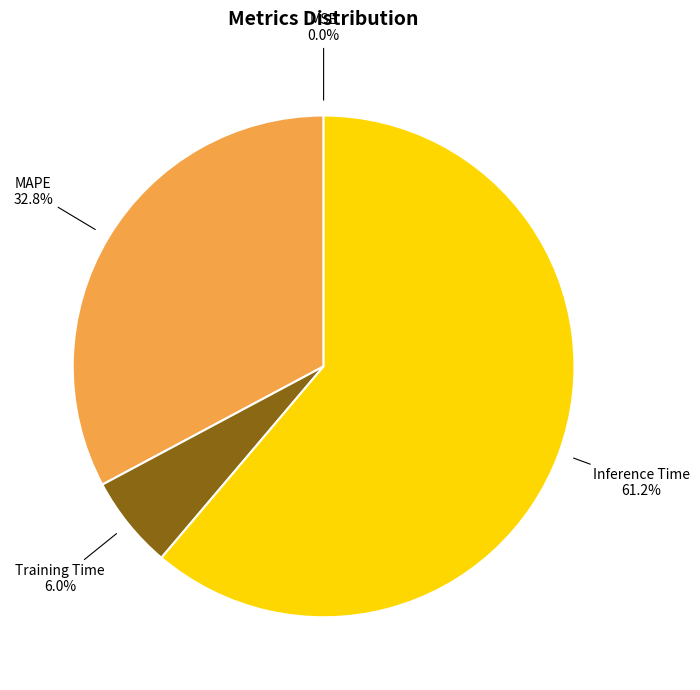

Which has a higher value, Inference Time or Training Time?

Inference Time